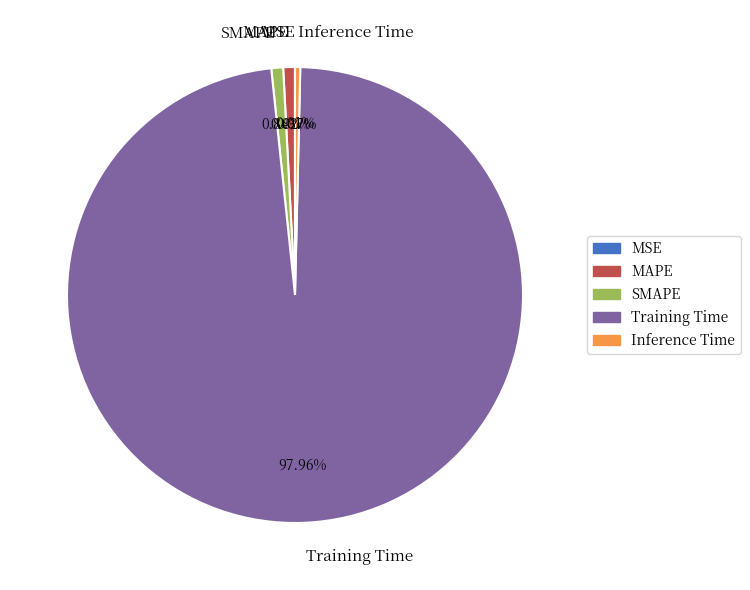

Combined, do SMAPE and MAPE account for over 50%?

No